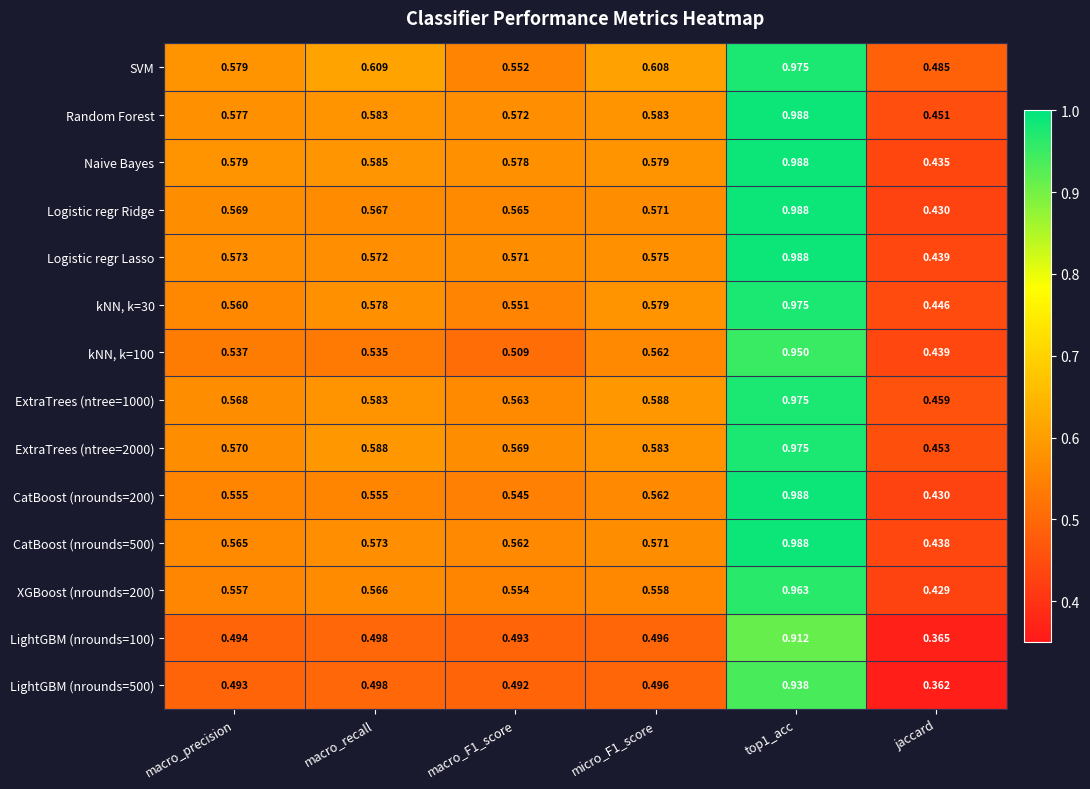

What is the difference between the highest and lowest values at macro_recall?

0.1